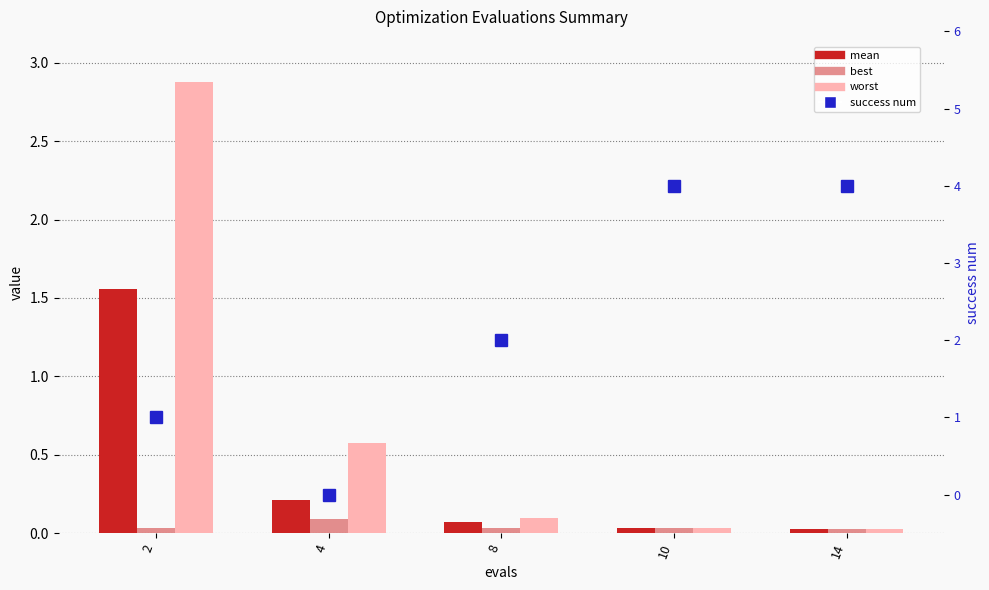

What is the maximum value shown in the chart?

4.0